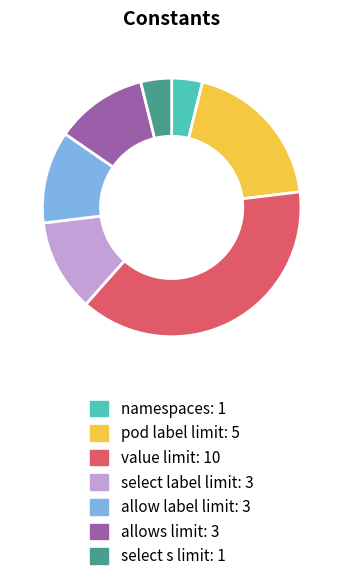

Does any single category account for the majority?

No